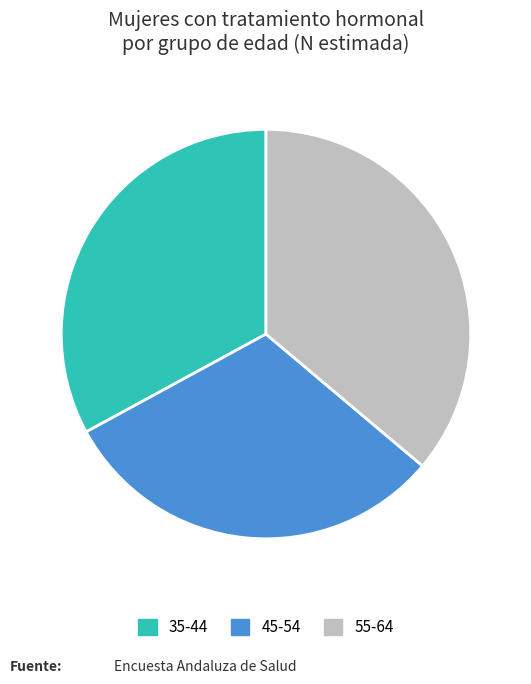

What is the largest slice in the pie chart?

55-64